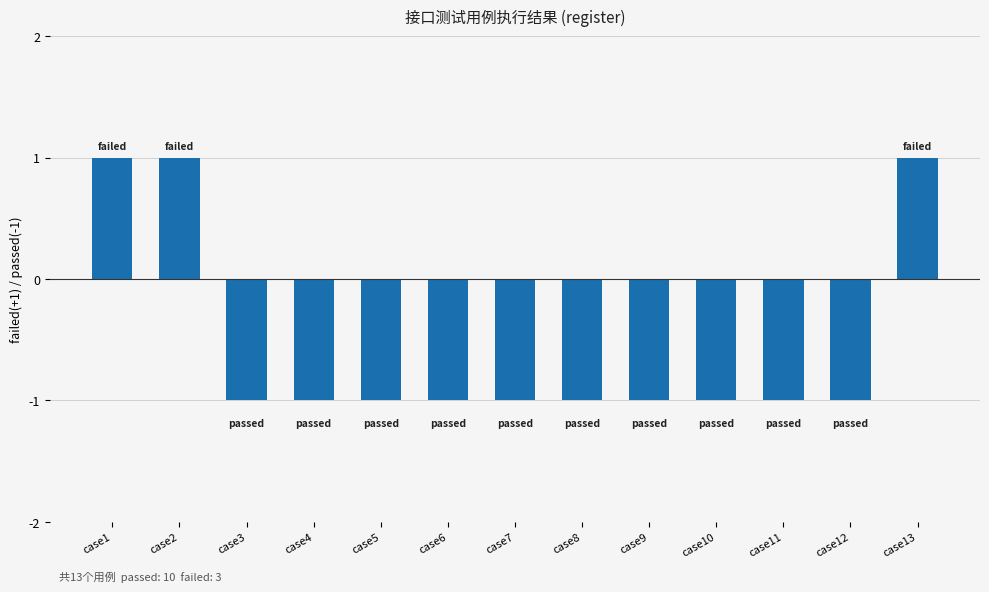

Between case13 and case4, which is larger?

case13